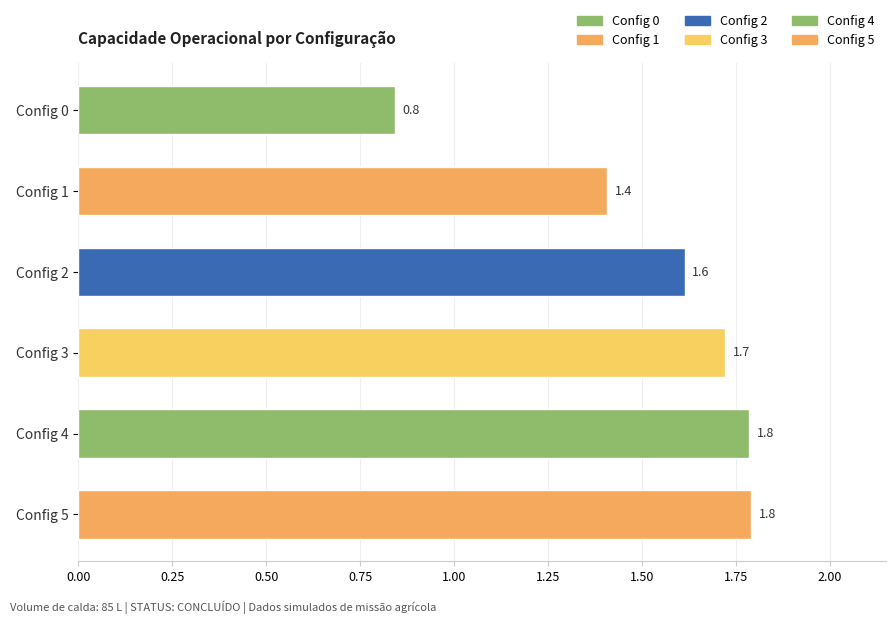

What is the minimum value shown in the chart?

0.8